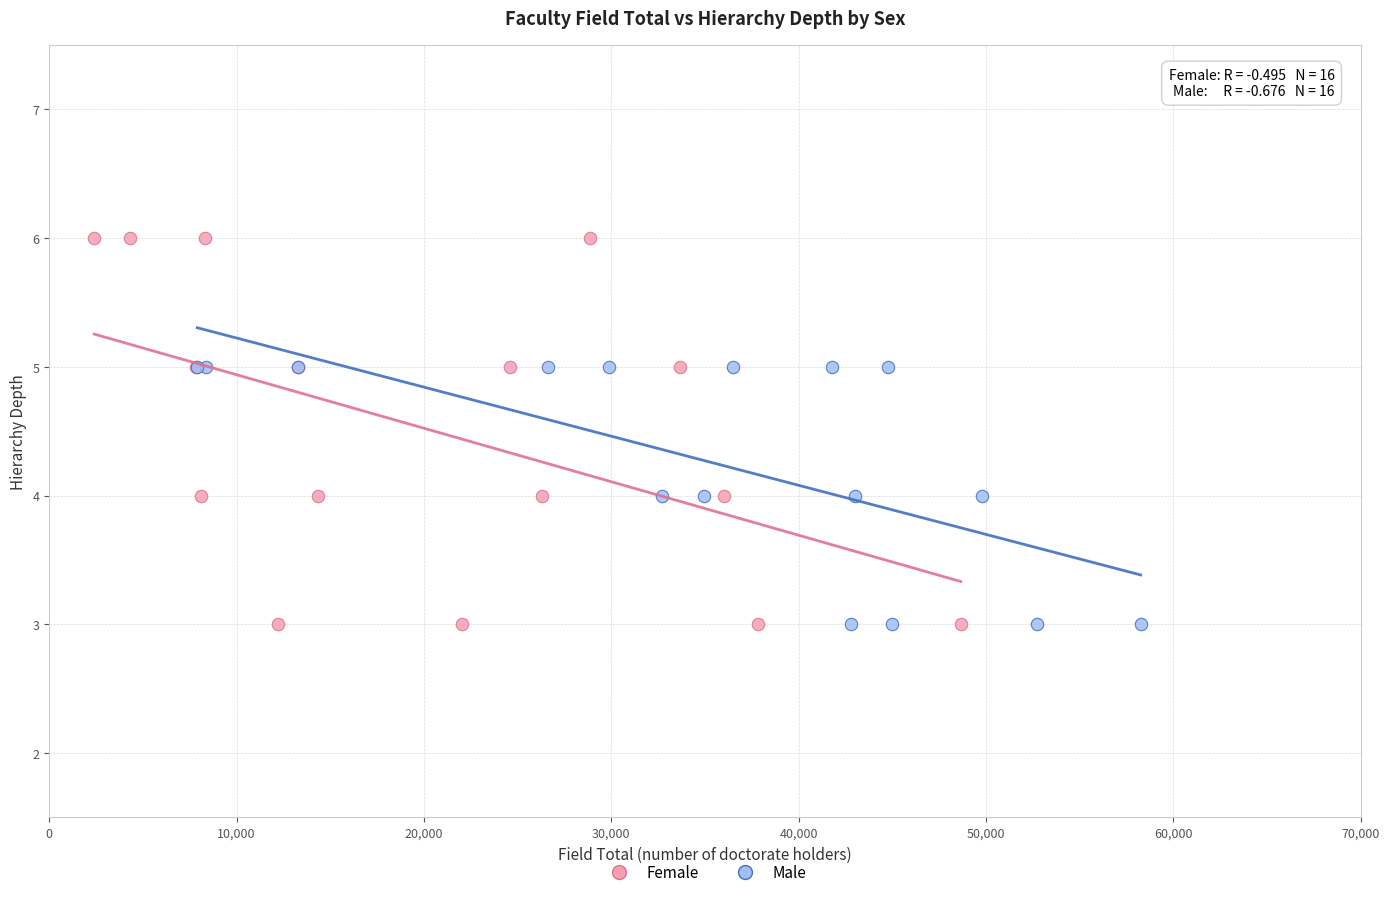

Which series has the largest Y range (max minus min)?

Female